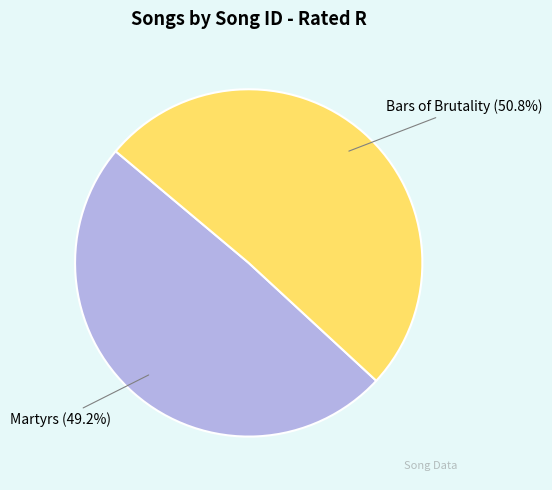

Do Bars of Brutality and Martyrs together represent more than half of the pie?

Yes